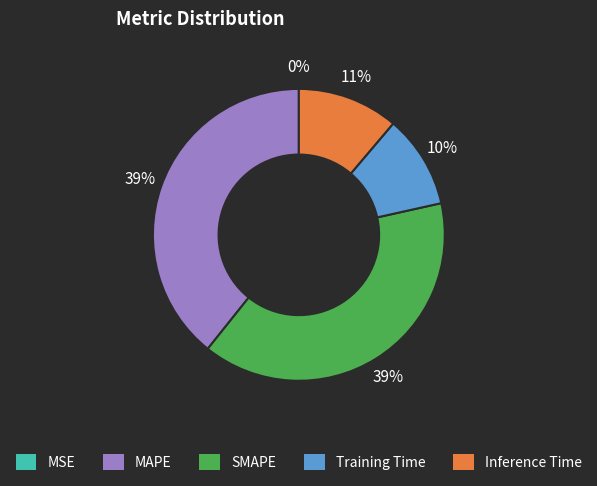

To the nearest percent, what is the difference between the largest and smallest slice percentages?

39%